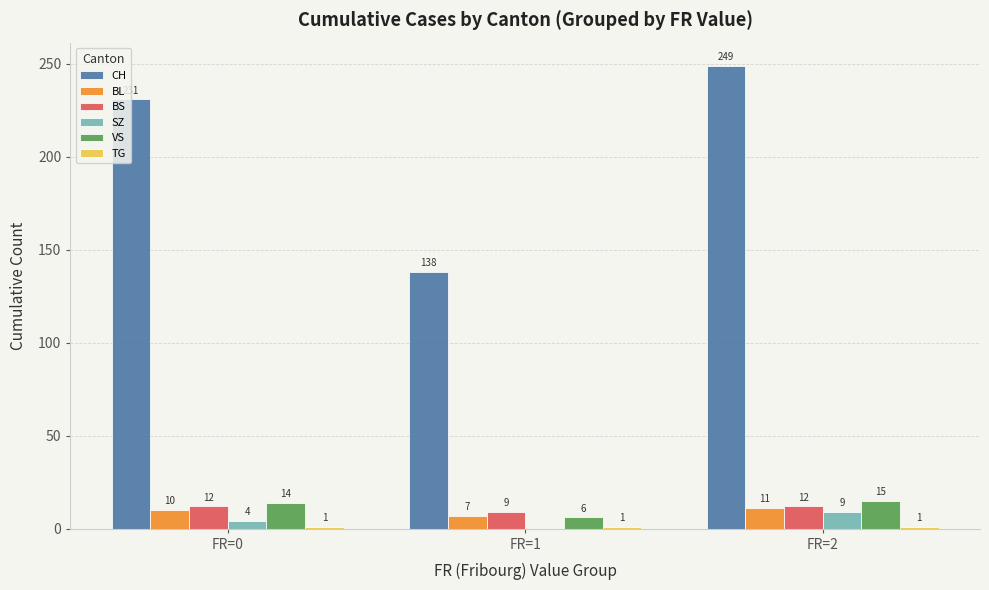

How many distinct data groups are displayed?

6